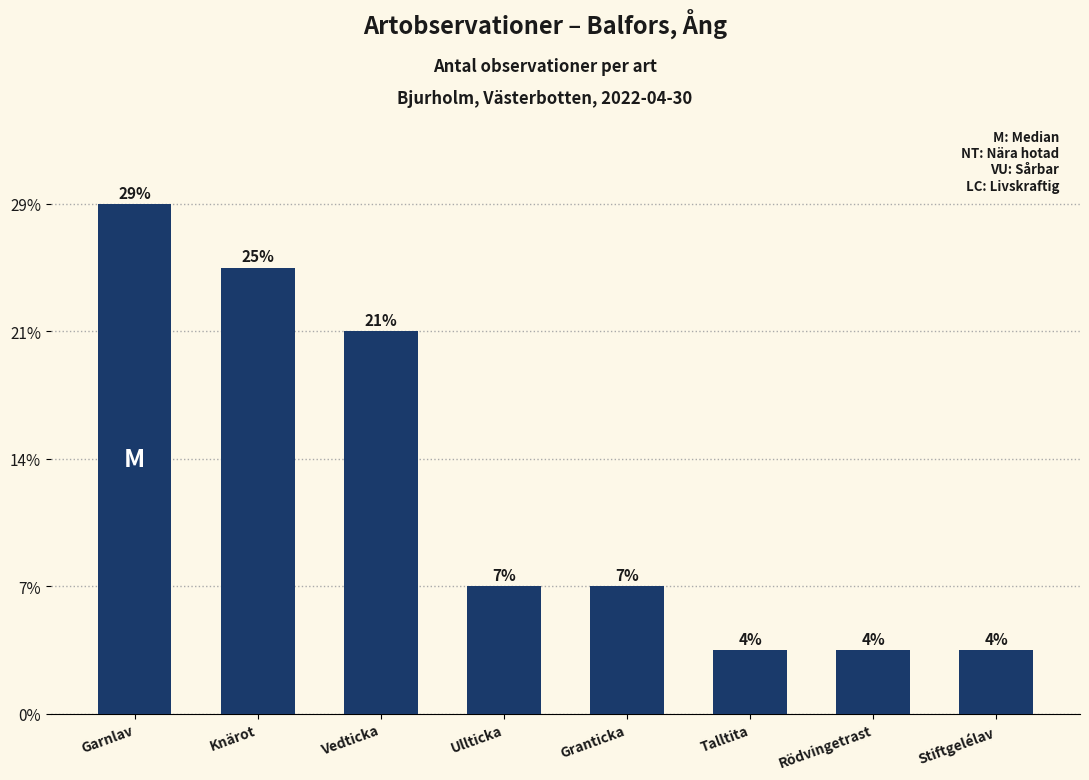

True or false: the data shows 2 at Granticka.

True